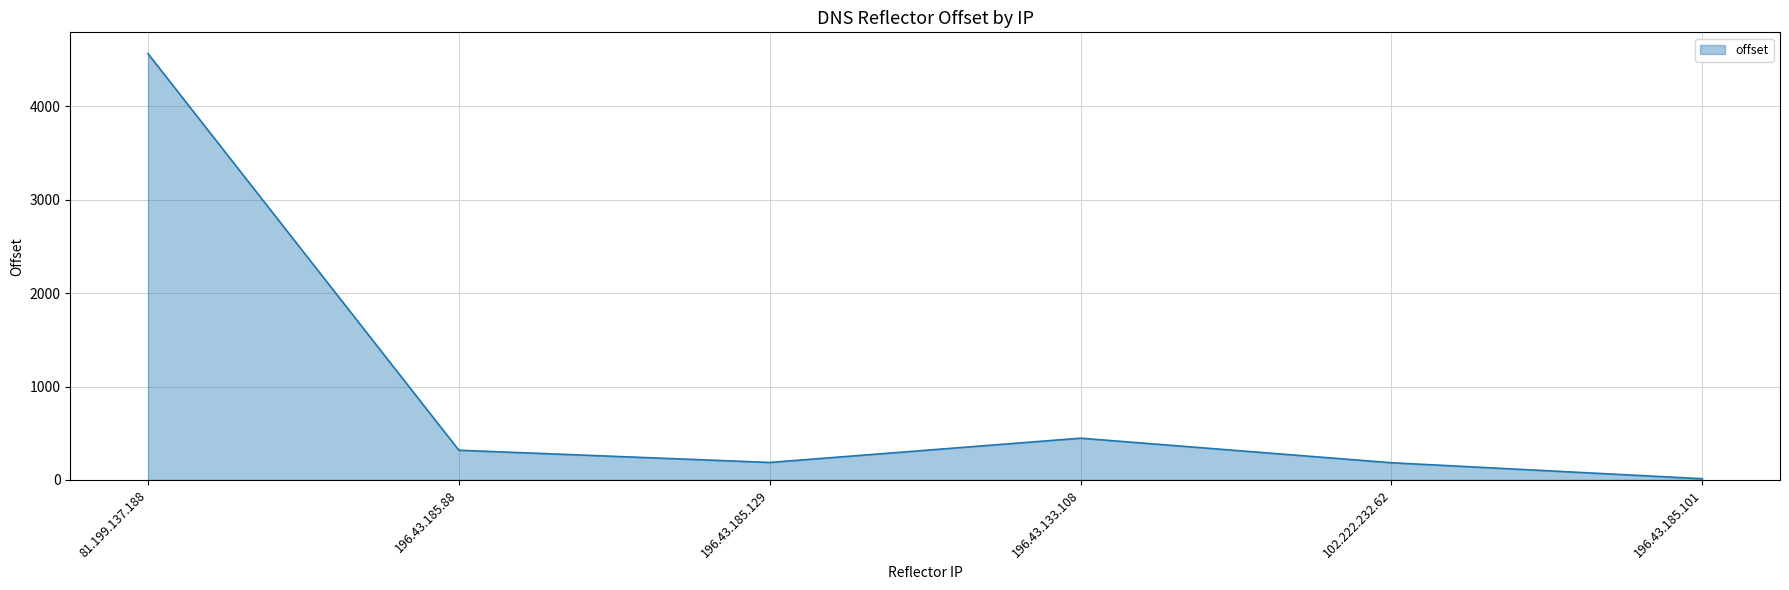

Does the chart have visible grid lines?

Yes